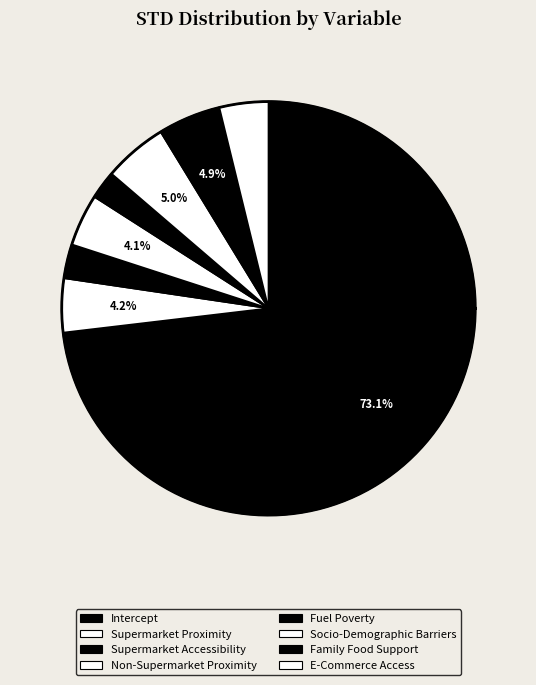

Count the number of slices in the pie.

8